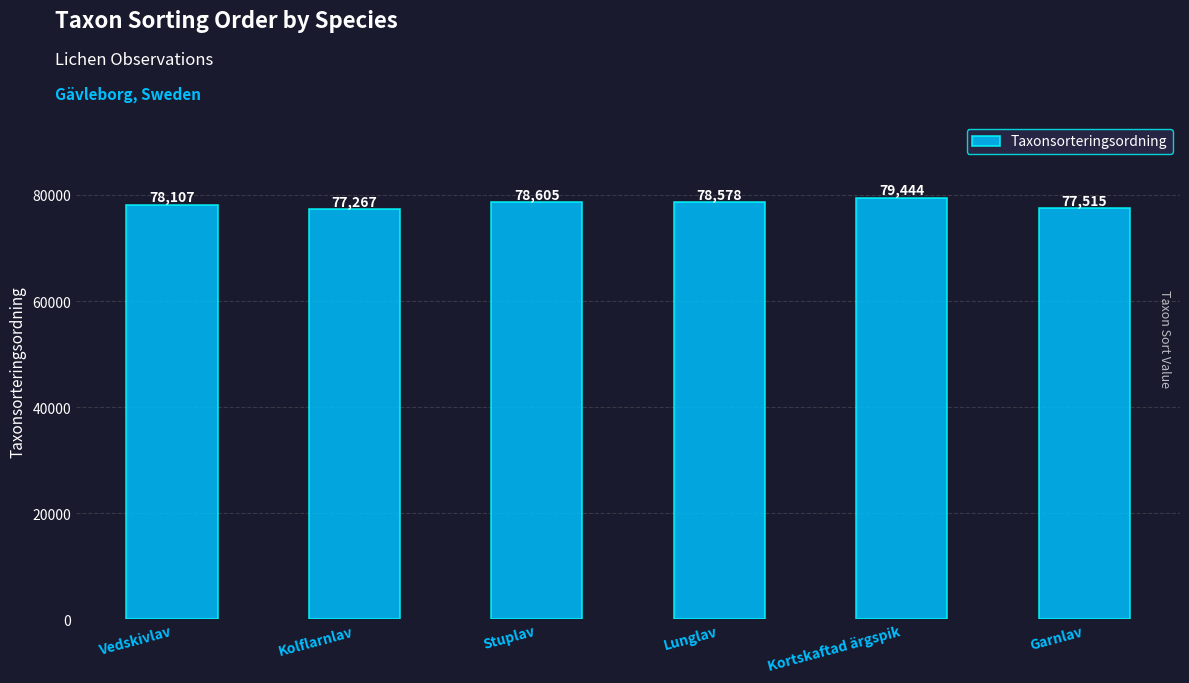

Reading left to right, transcribe all the data shown in this chart.

78107	77267	78605	78578	79444	77515